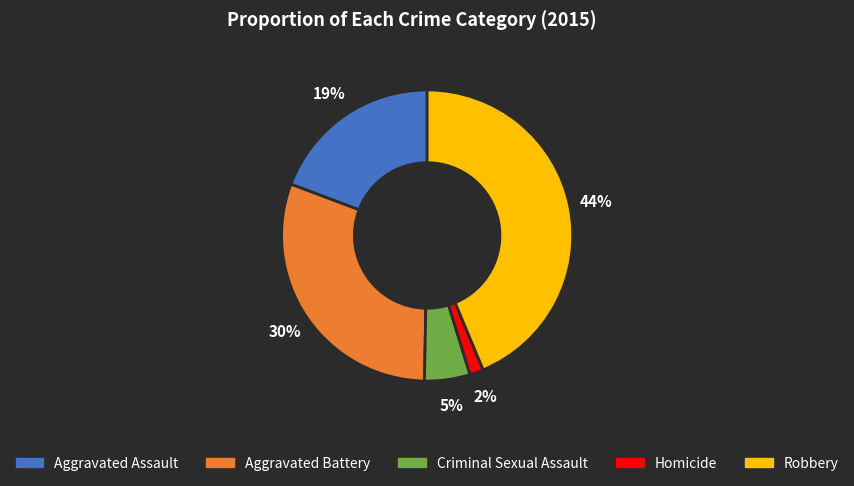

The Robbery slice represents 44% of the pie. True or false?

True